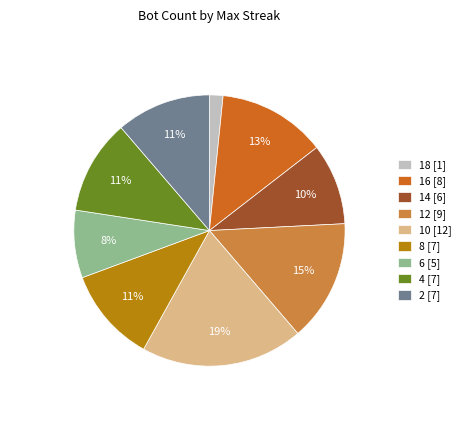

What percentage is the 10 slice, to the nearest percent?

19%